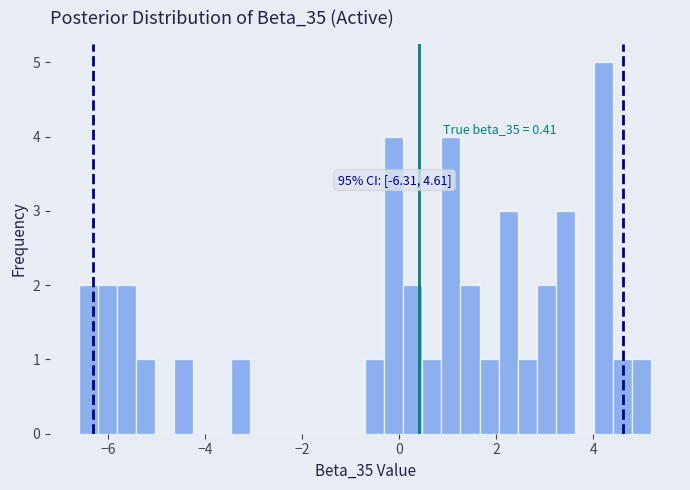

Read against the x-axis, roughly where is the centre of the tallest bar?

4.2